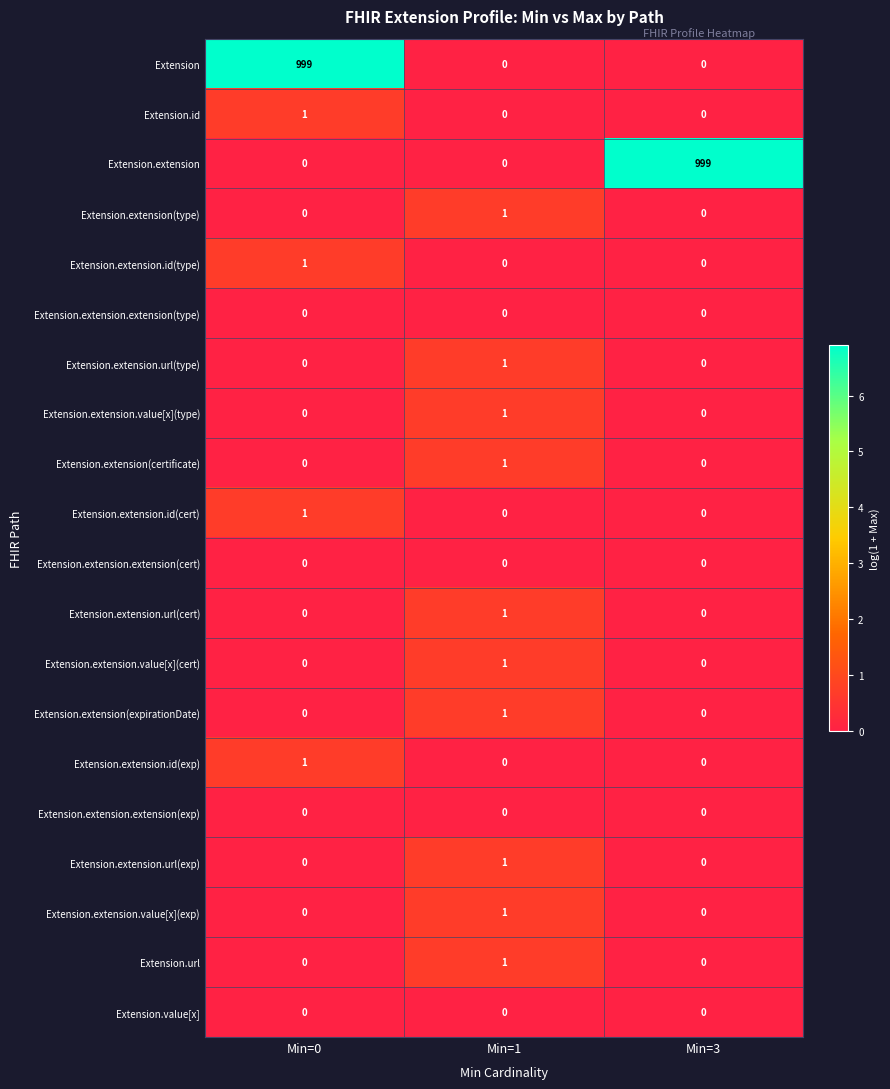

How many data points does each series have?

3